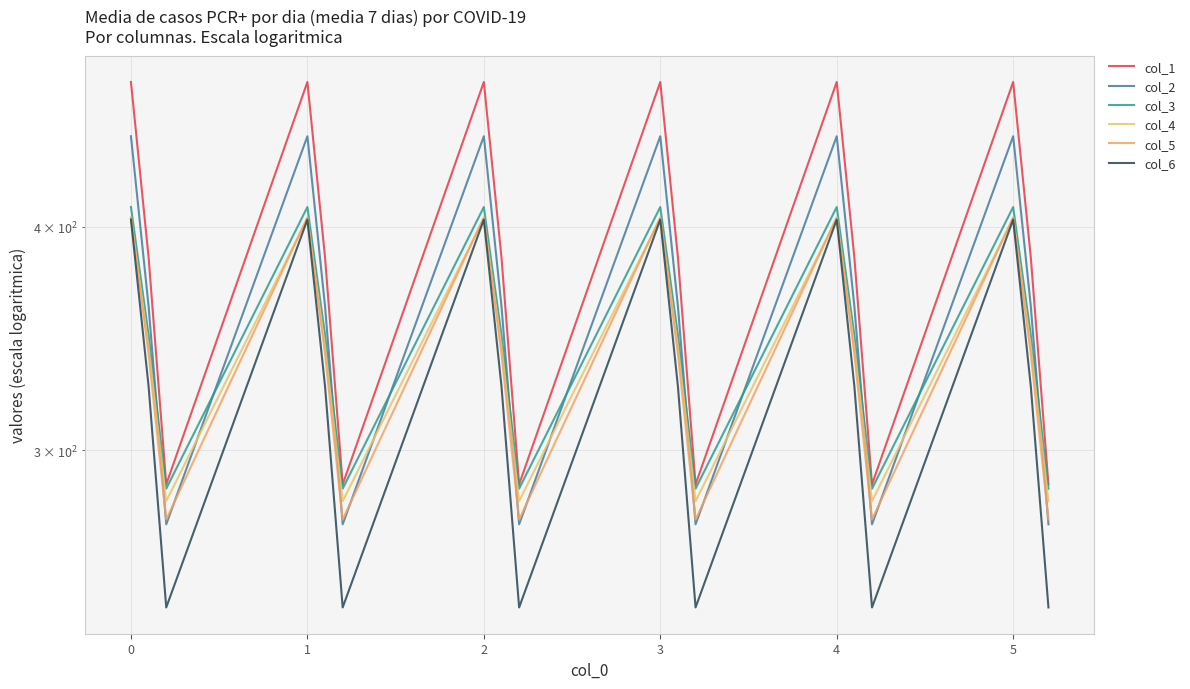

Which series has the widest spread of values?

col_1